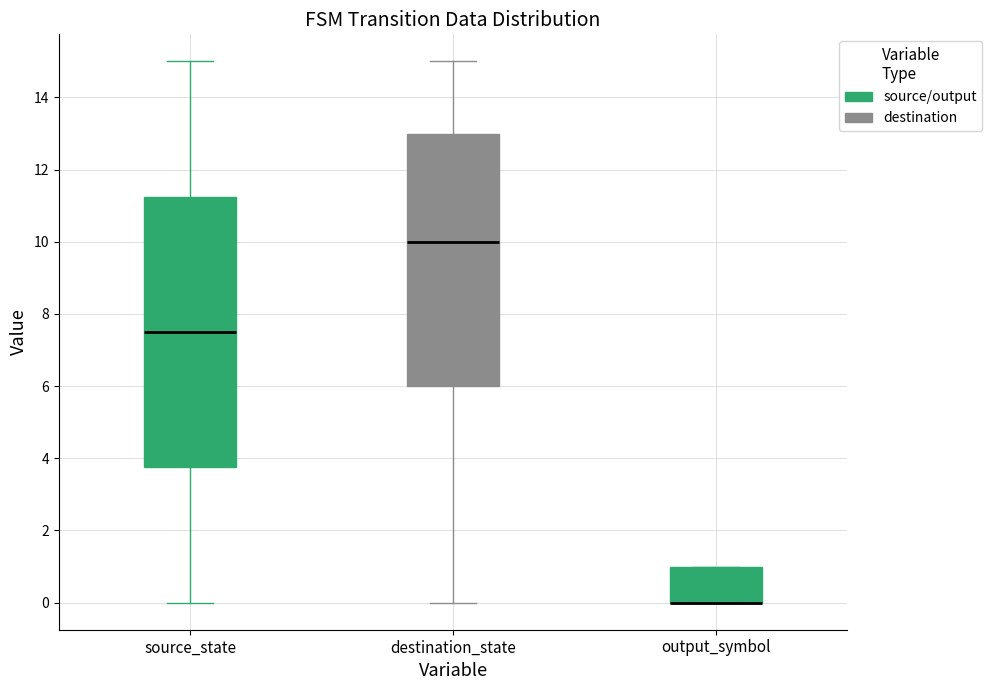

Reading left to right, read every box against the y-axis: the position of its median line, the range the box covers, and the ends of its whiskers. The values are not printed on the chart, so give them approximately, as read against the axis.

source_state: median 7.6, box 3.8 to 11.2, whiskers 0.0 to 15.0
destination_state: median 10.0, box 6.0 to 13.0, whiskers 0.0 to 15.0
output_symbol: median 0.0 (drawn on the box's lower edge), box 0.0 to 1.0, whiskers 0.0 to 1.0